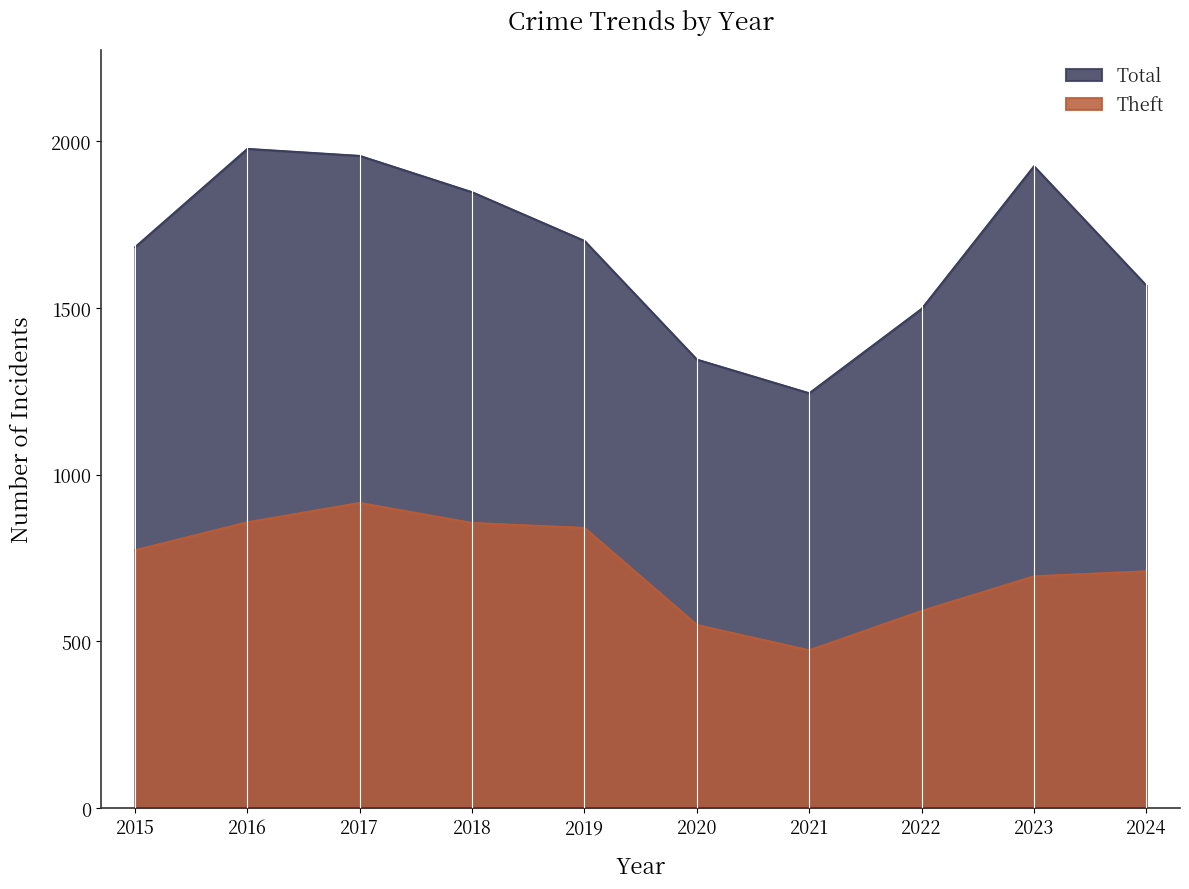

Does the chart display data point markers on the line(s)?

No